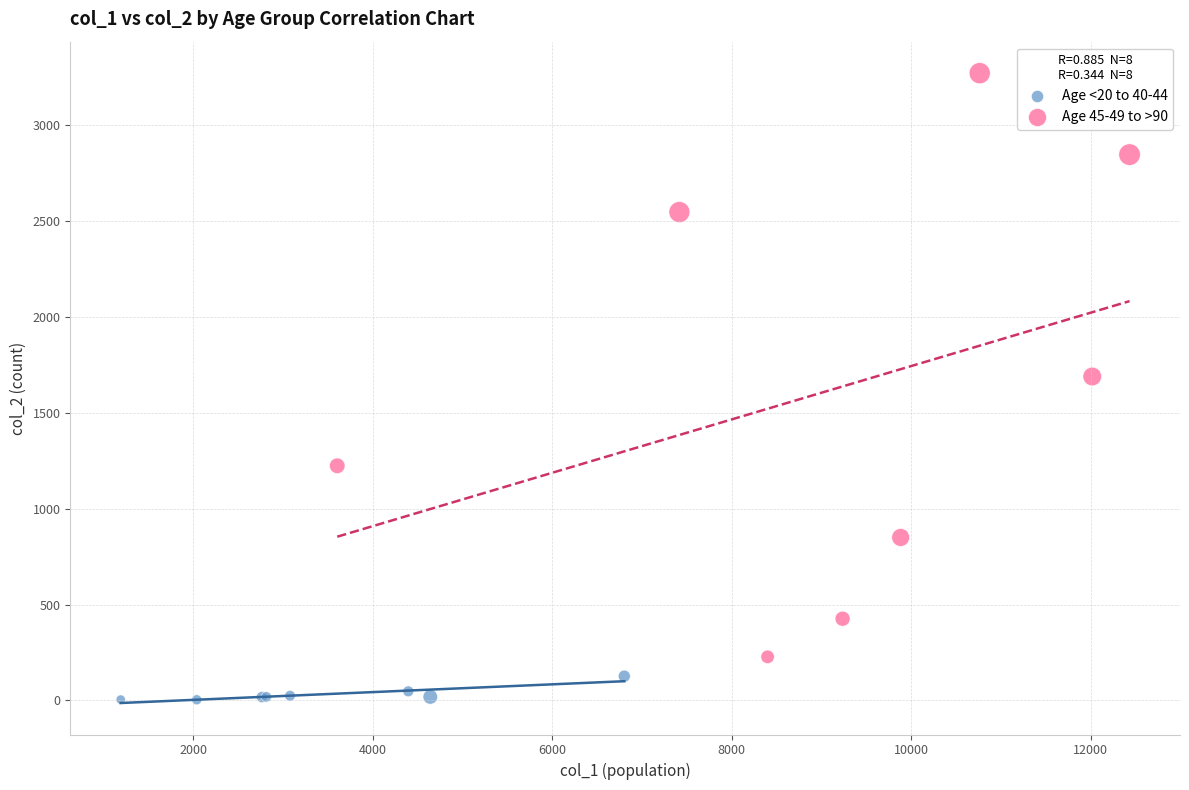

Which series contains the lowest Y value?

Age <20 to 40-44